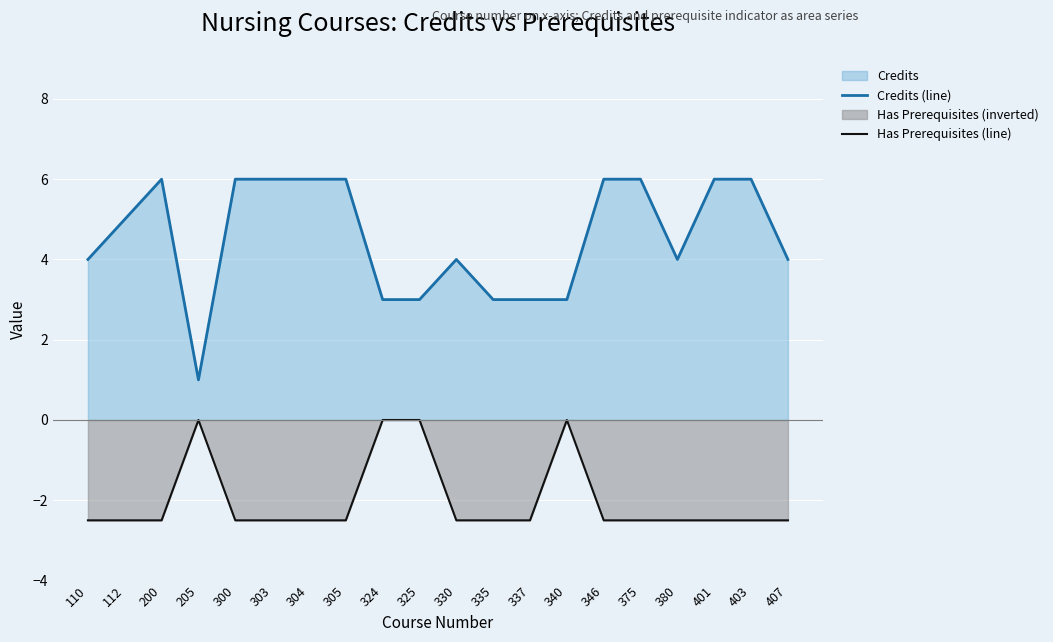

Count the number of categories in the chart.

20